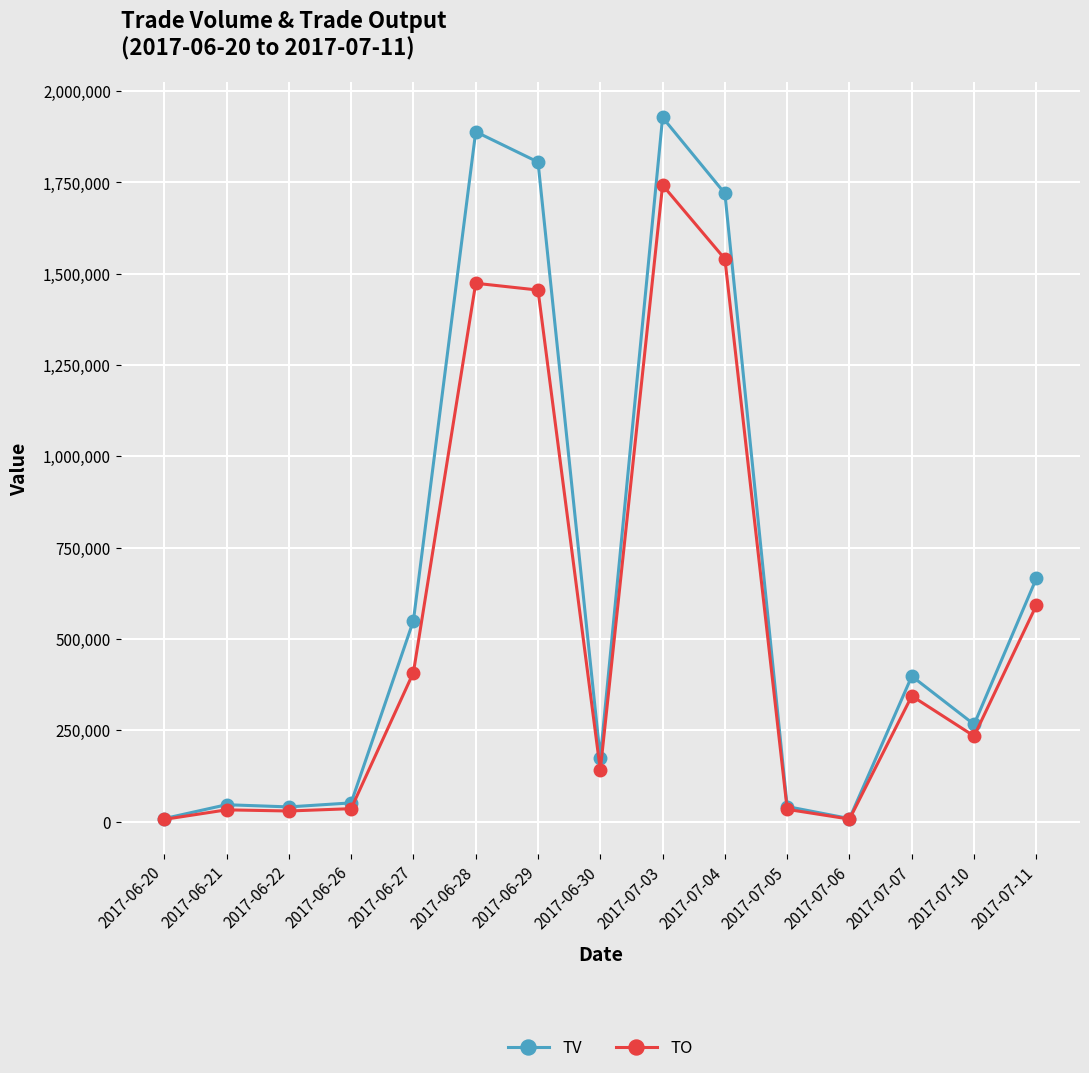

Where does the TO series first go above 233960?

2017-06-27